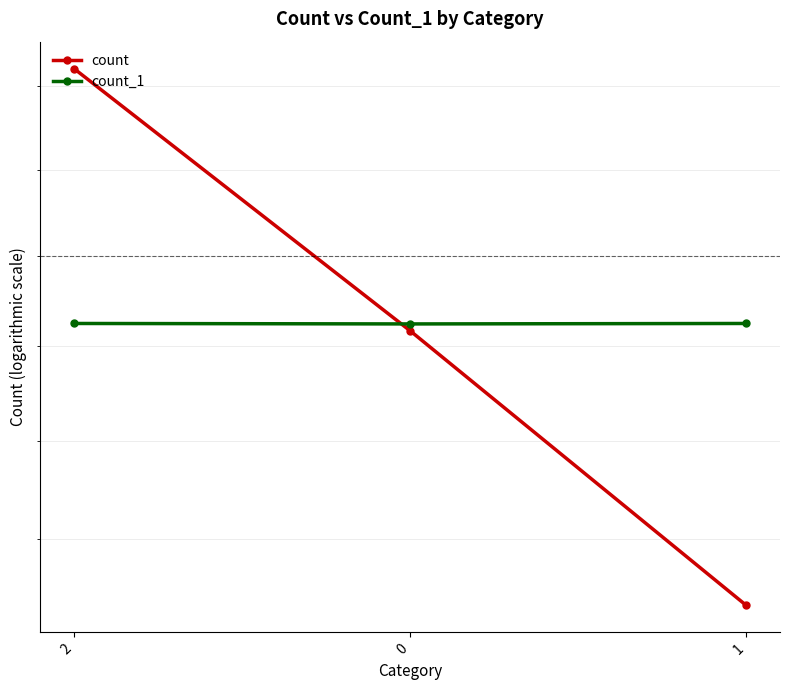

What is the label of the 1st point from the left?

2